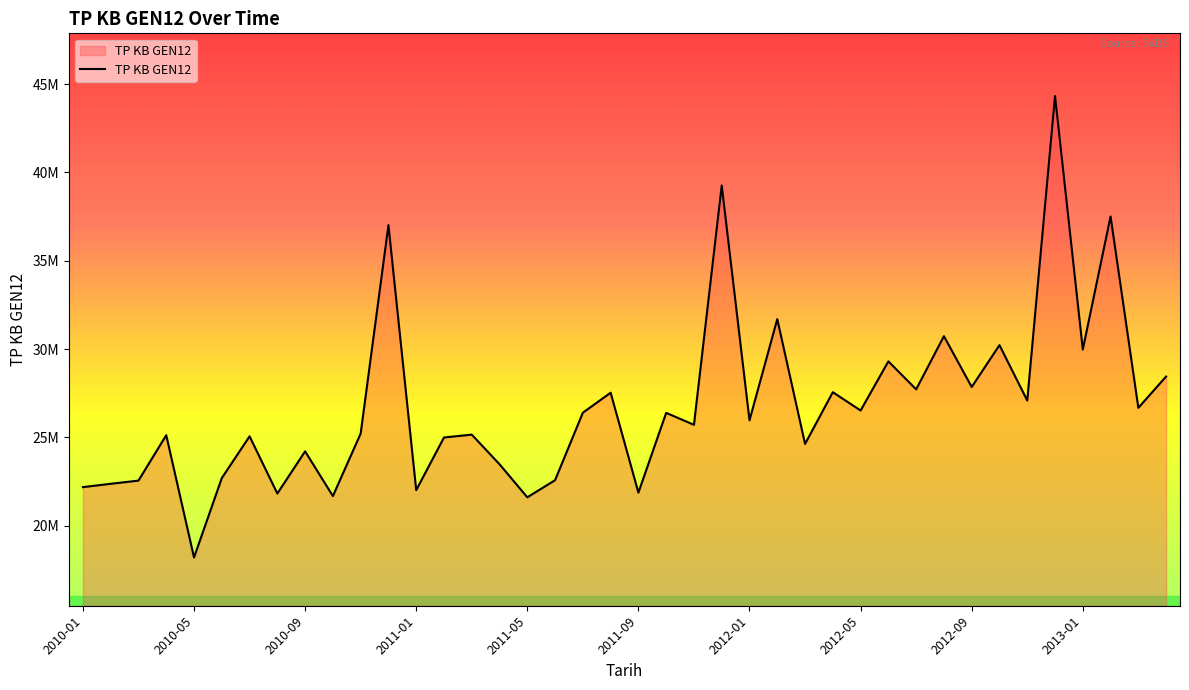

What is the difference between the second highest and minimum values?

21048499